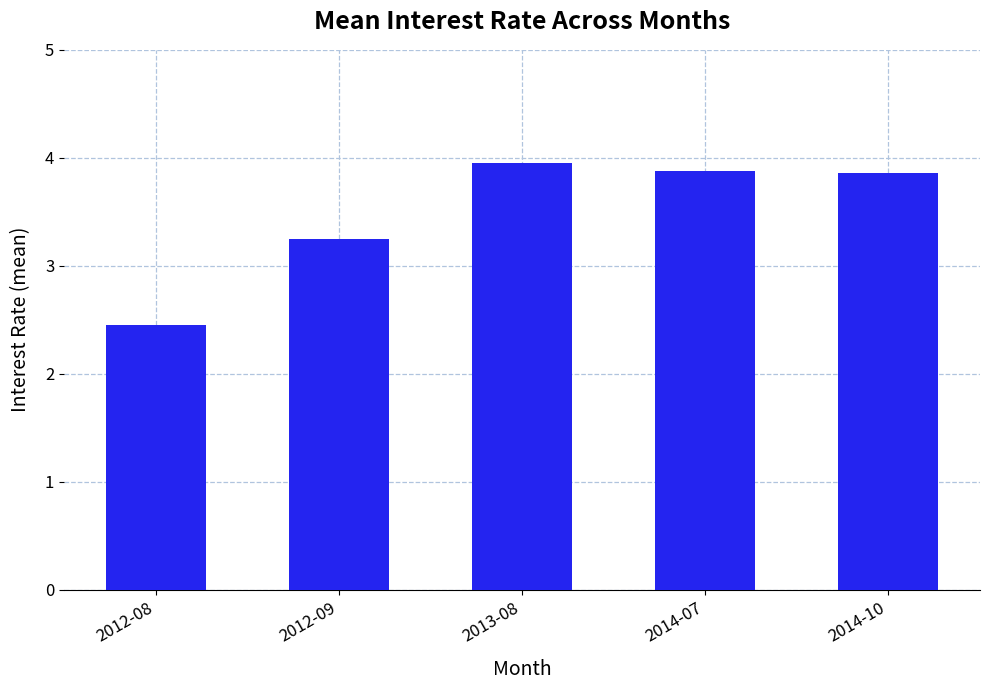

Which category has the highest value across all series?

2013-08